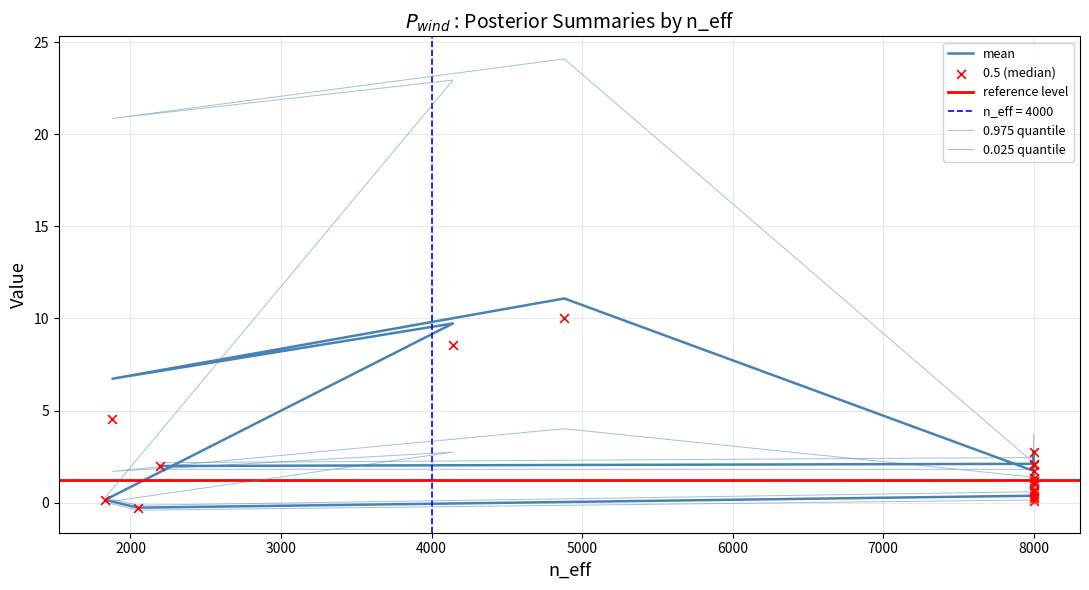

Which series contains the lowest Y value?

0.025